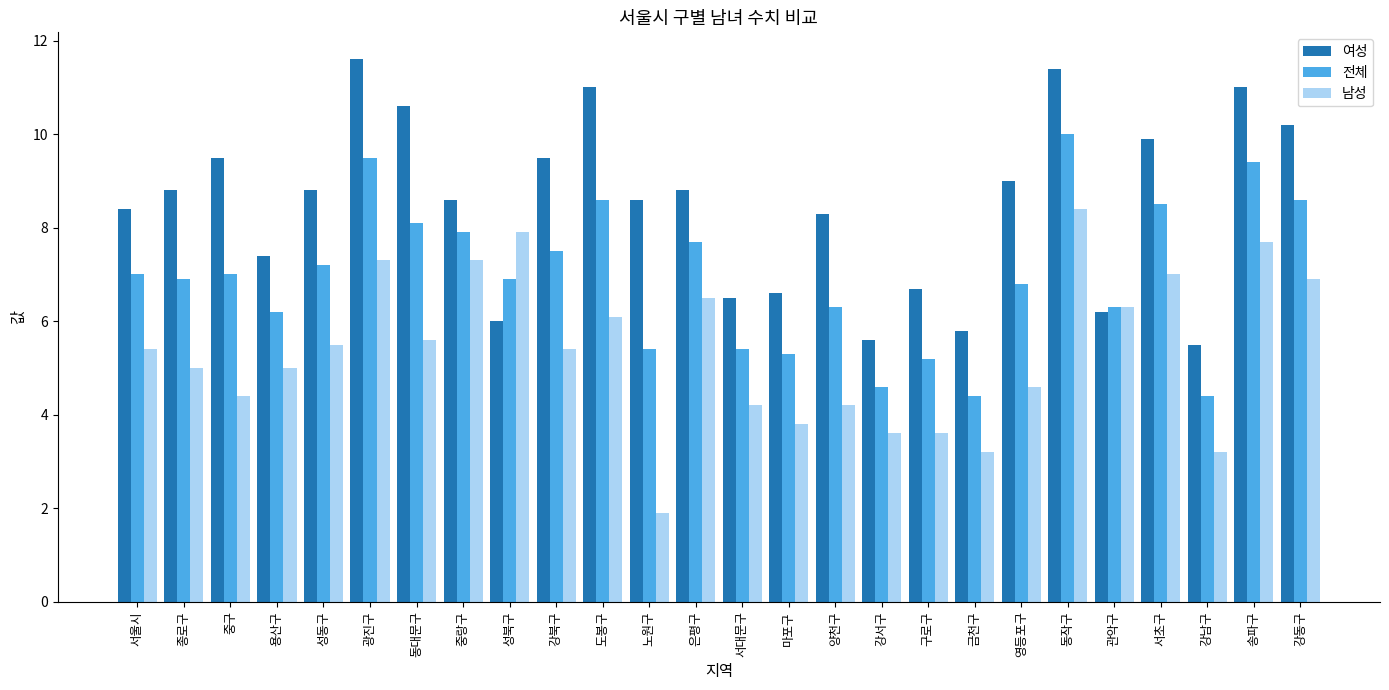

What is the value of the 여성 bar at the 8th from the left?

8.6